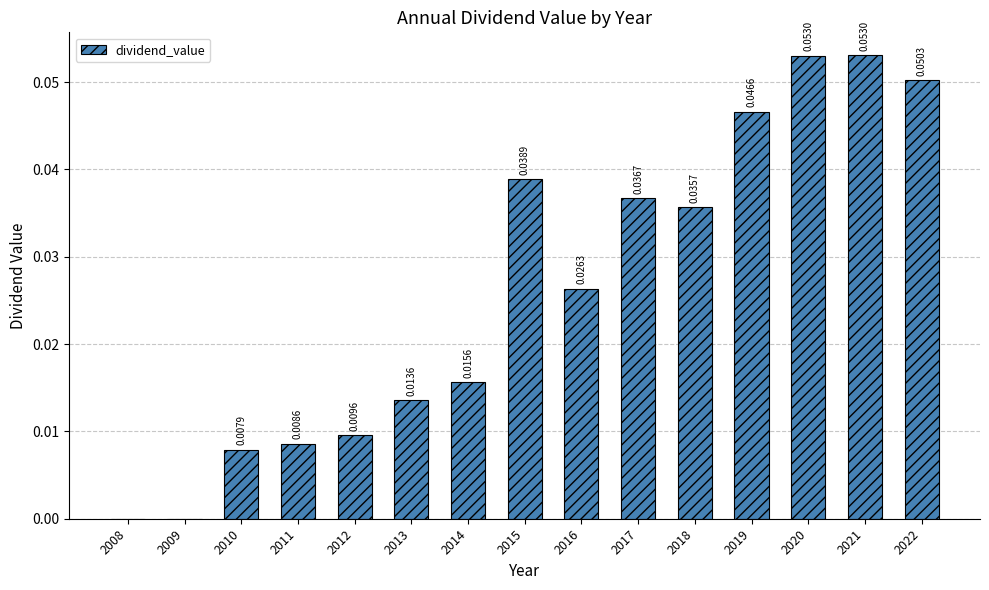

Is it true that the value at 2010 is 0.0?

True